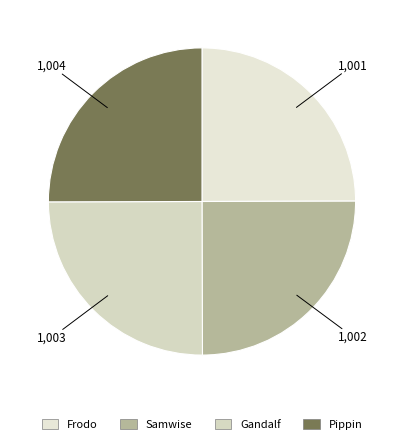

Is there any slice that represents more than half of the pie?

No